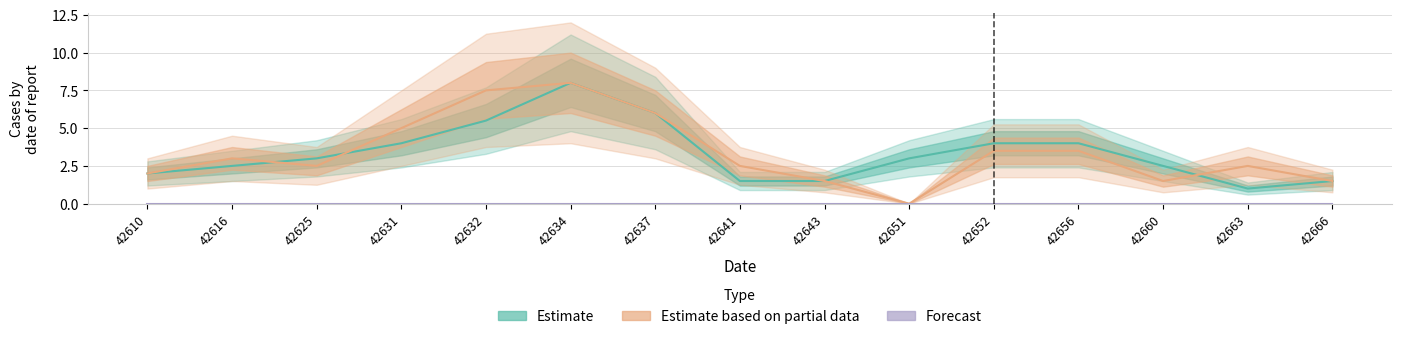

True or false: Forecast and Estimate cross at least once.

False